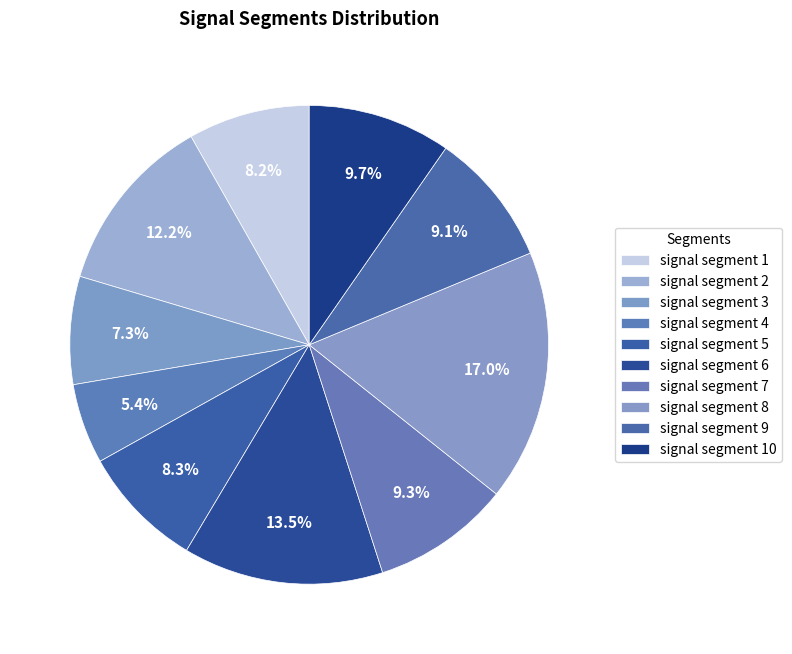

Count the number of slices in the pie.

10